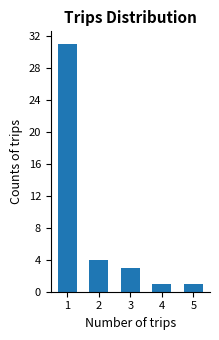

Reading left to right, extract all data points from this chart.

1=31	2=4	3=3	4=1	5=1